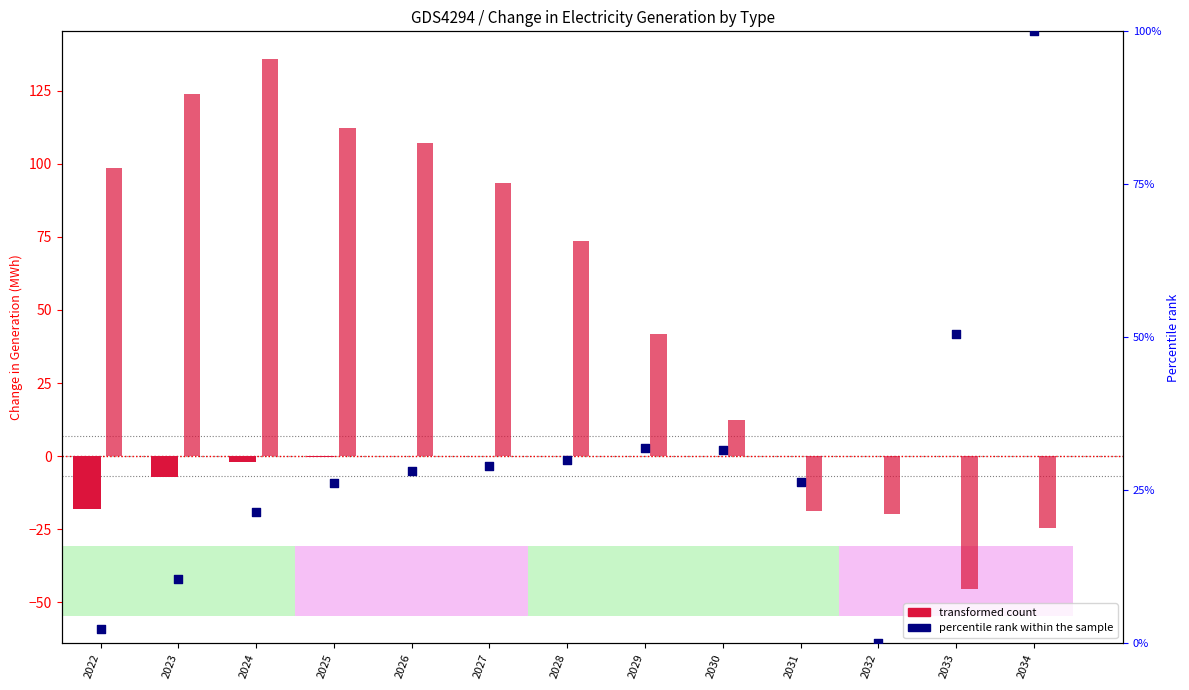

Which series has the widest spread of Y values?

transformed count (col30)